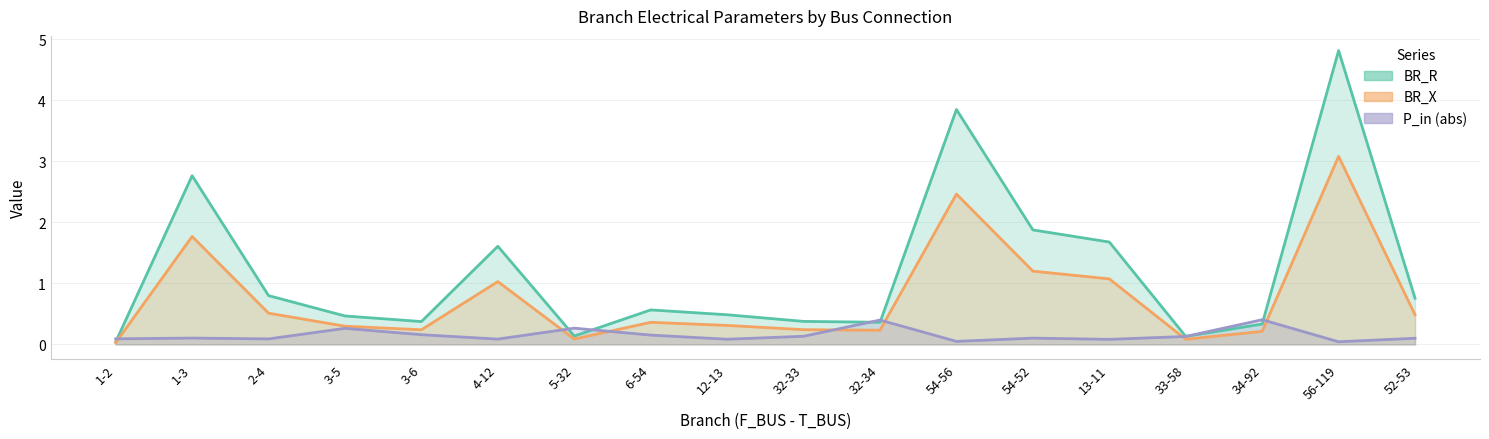

What is the total value across all series at 1-2?

0.1